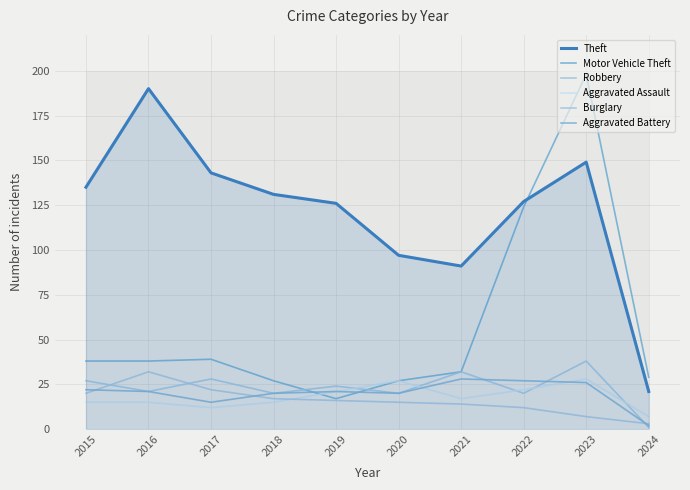

Reading right to left, what are all the values shown in this chart?

Theft: 21	149	127	91	97	126	131	143	190	135
Motor Vehicle Theft: 29	198	124	32	27	17	27	39	38	38
Robbery: 1	38	20	32	20	24	20	28	21	27
Aggravated Assault: 7	28	22	17	27	21	15	12	15	15
Burglary: 3	7	12	14	15	16	17	22	32	20
Aggravated Battery: 2	26	27	28	20	21	20	15	21	22